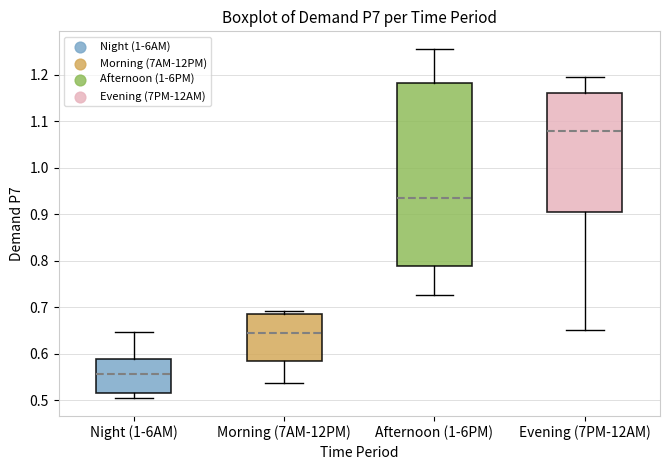

Which box has the lowest median line?

Night (1-6AM)